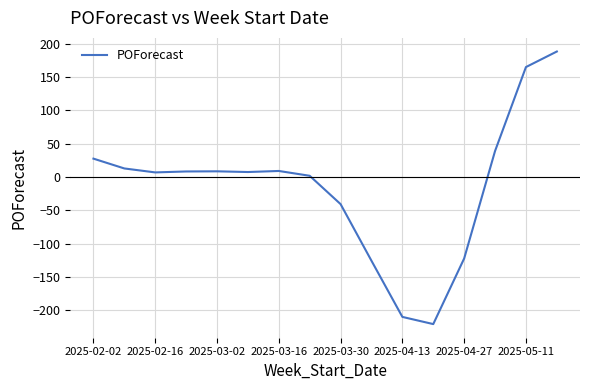

What is the difference between the maximum and minimum values?

408.5